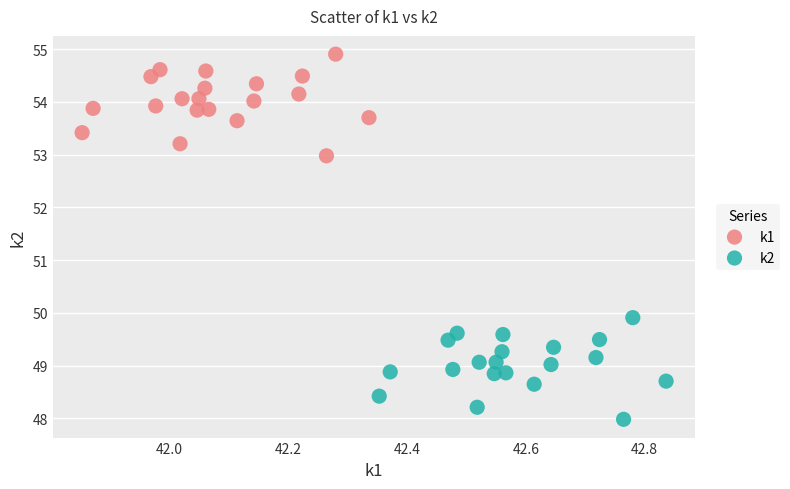

Which series reaches the minimum Y coordinate?

k2